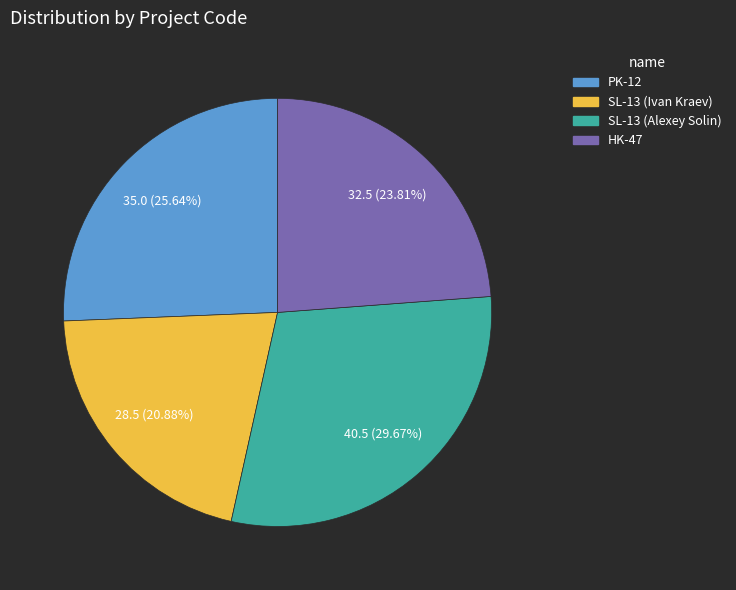

To the nearest percent, what is the difference between the largest and smallest slice percentages?

9%